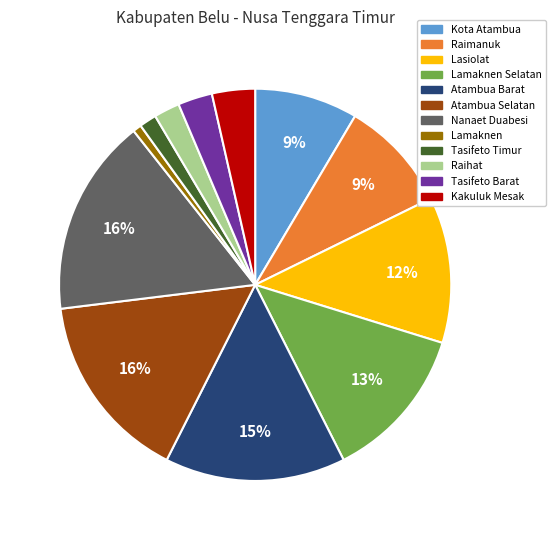

Is there a majority slice in this chart?

No